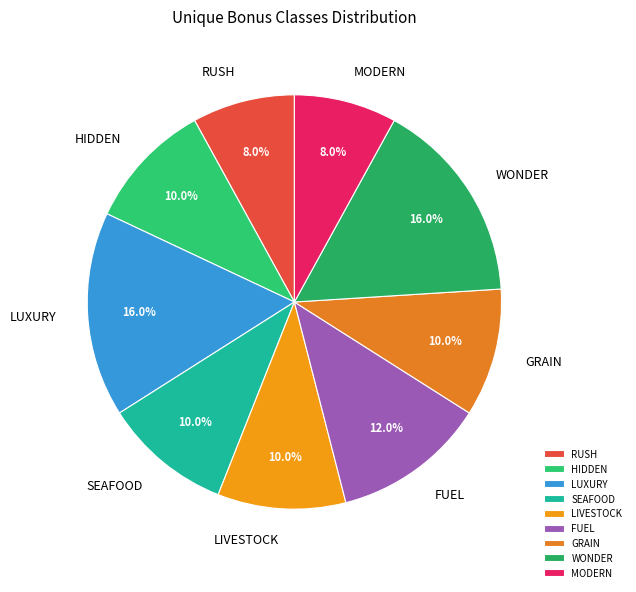

Between WONDER and FUEL, which is larger?

WONDER